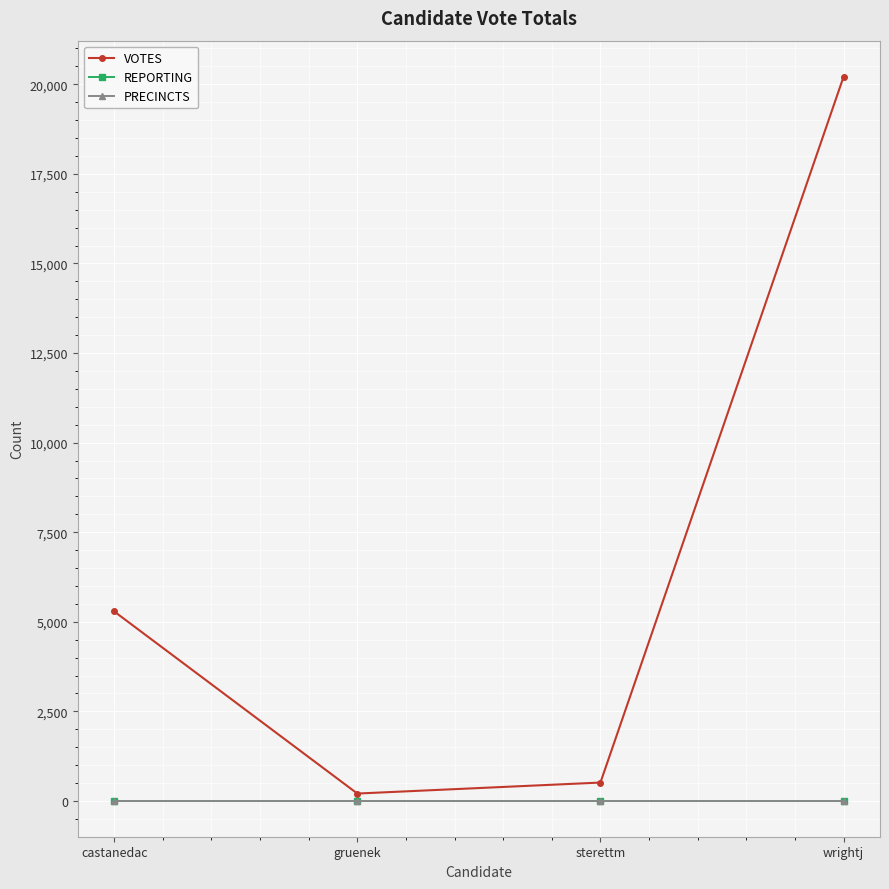

Is this an area chart (filled region under the line)?

No